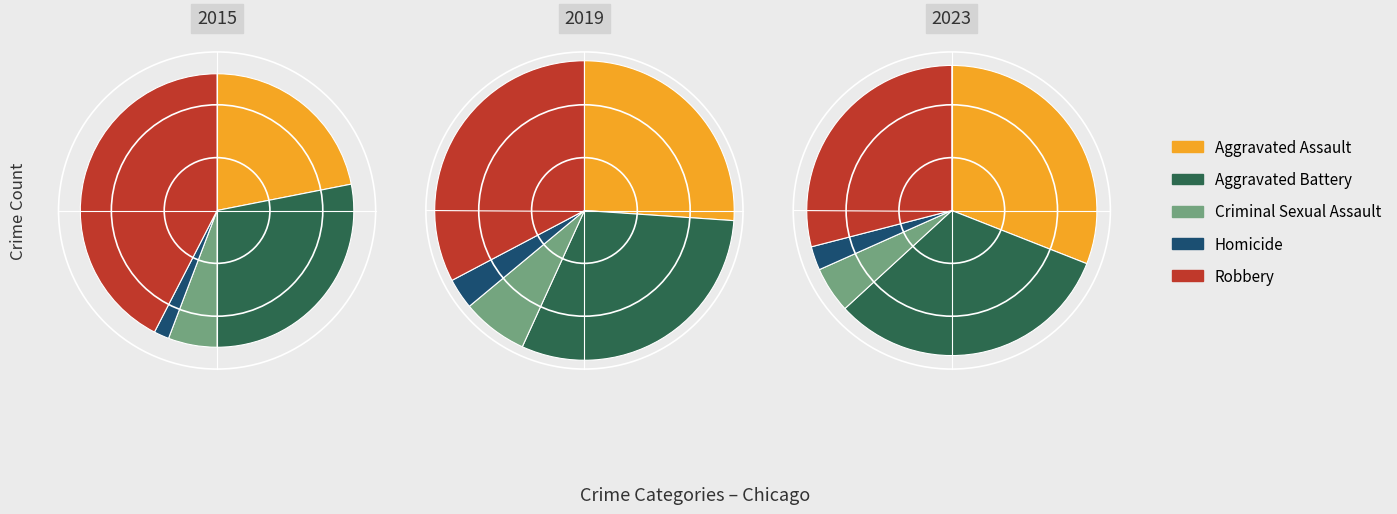

How many slices are in this pie chart?

5